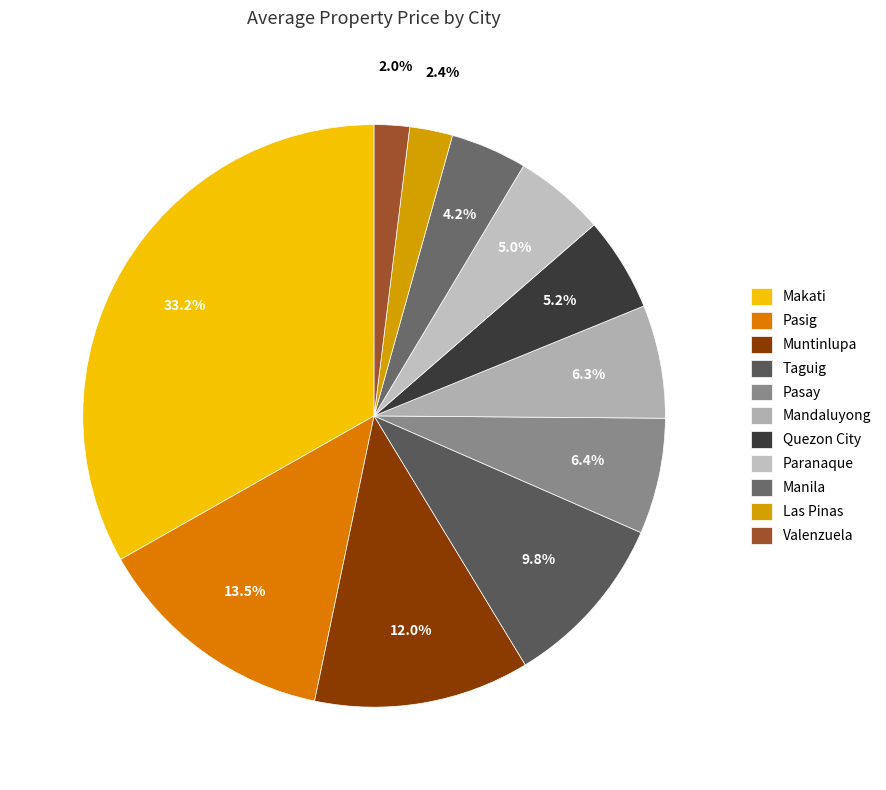

Which category has the biggest portion of the pie?

Makati